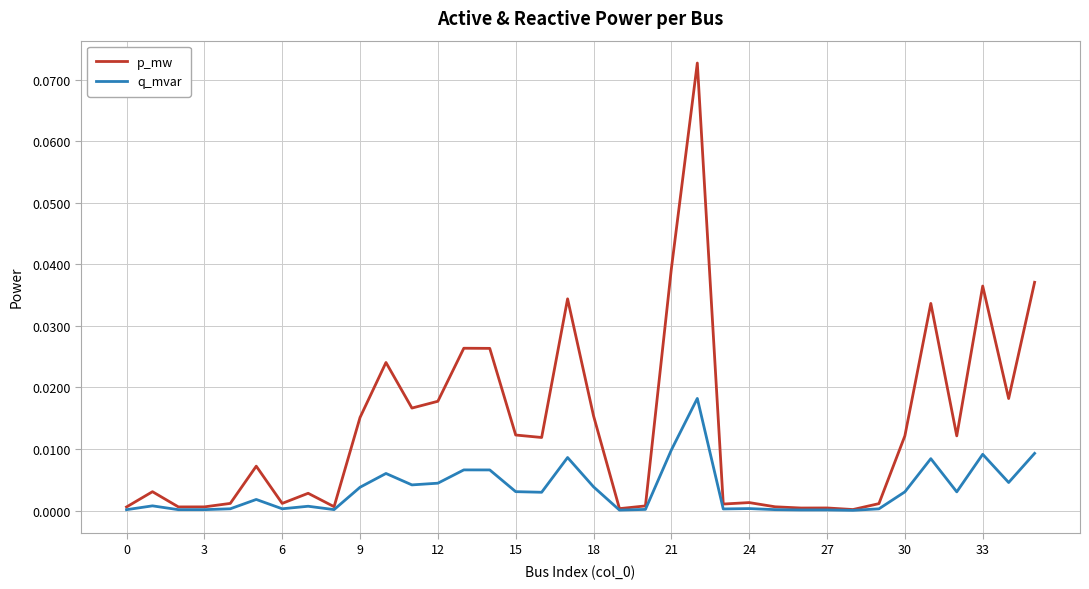

List the series in order of their peak value, highest first.

p_mw, q_mvar